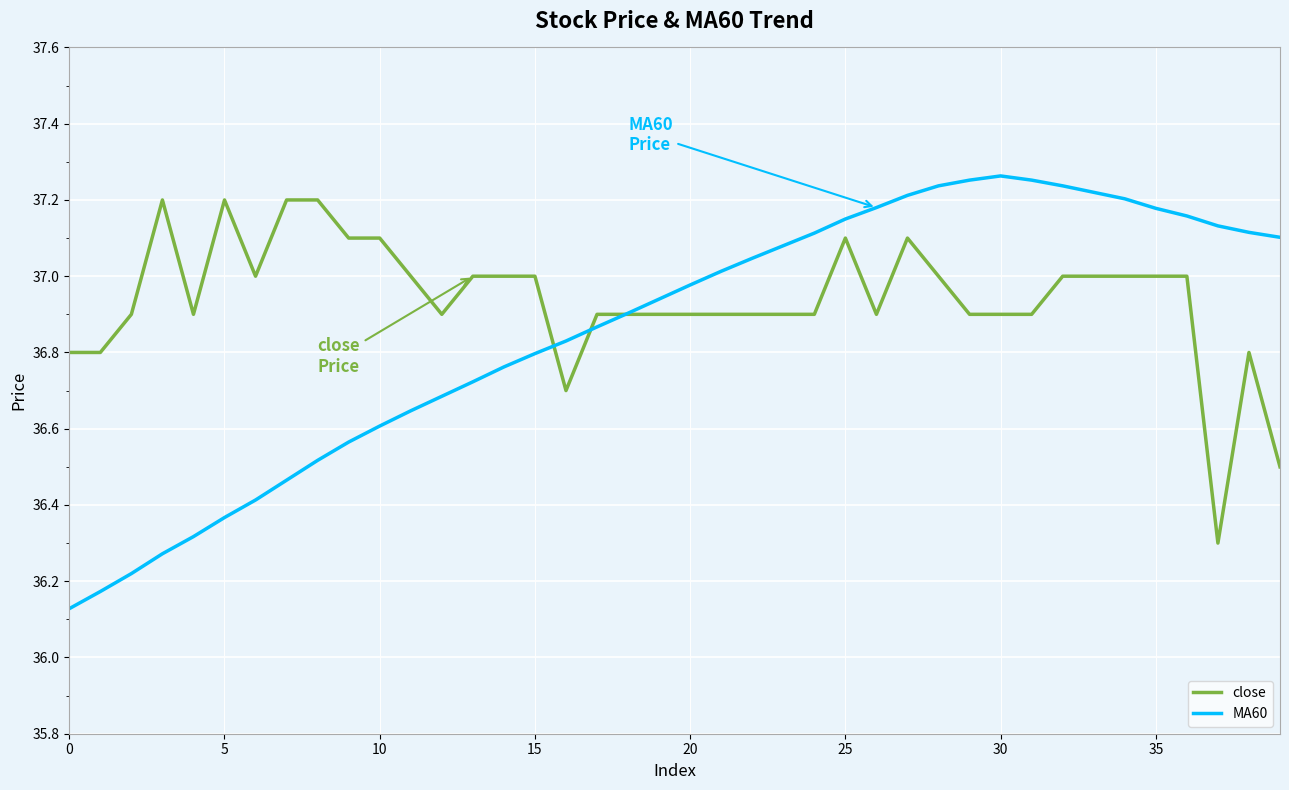

Which series has the widest spread of values?

MA60